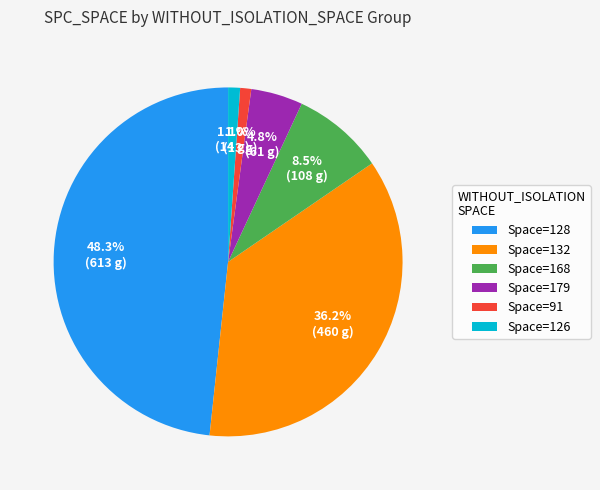

Does any single category account for the majority?

No